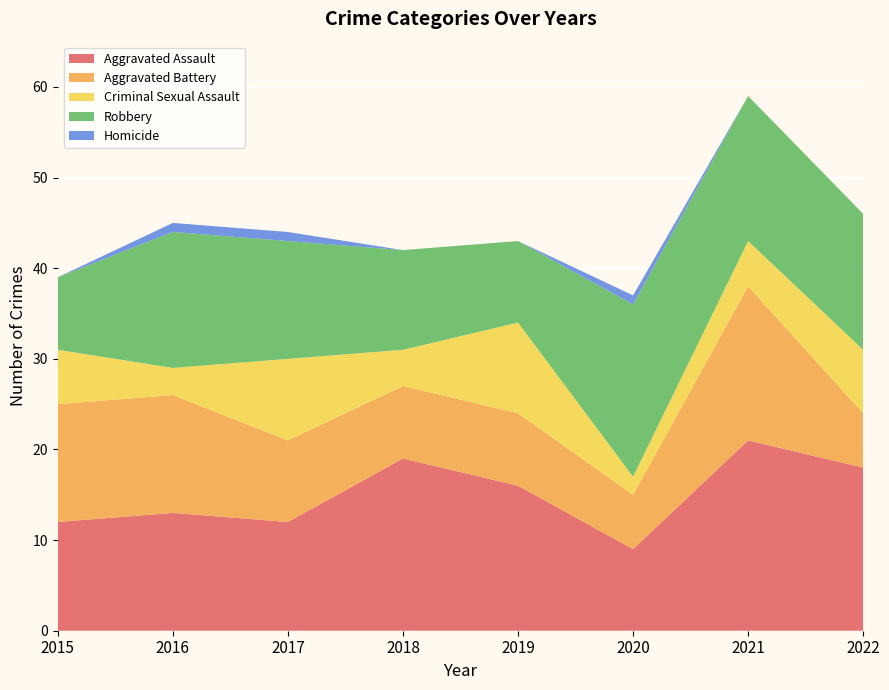

Reading right to left, extract all data points from this chart.

Aggravated Assault: 2022=18	2021=21	2020=9	2019=16	2018=19	2017=12	2016=13	2015=12
Aggravated Battery: 2022=6	2021=17	2020=6	2019=8	2018=8	2017=9	2016=13	2015=13
Criminal Sexual Assault: 2022=7	2021=5	2020=2	2019=10	2018=4	2017=9	2016=3	2015=6
Robbery: 2022=15	2021=16	2020=19	2019=9	2018=11	2017=13	2016=15	2015=8
Homicide: 2022=0	2021=0	2020=1	2019=0	2018=0	2017=1	2016=1	2015=0